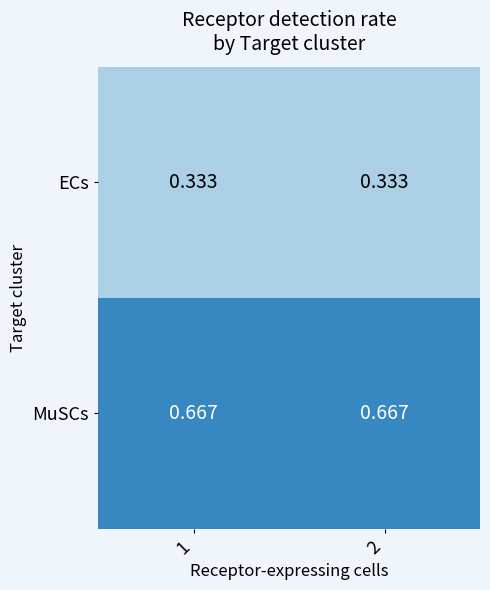

List the series in order of their peak value, highest first.

MuSCs, ECs